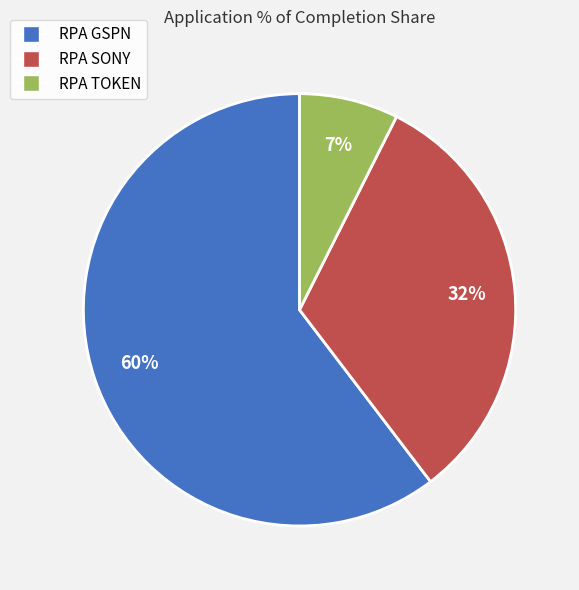

What is the ratio of the value at RPA SONY to the value at RPA GSPN?

0.5